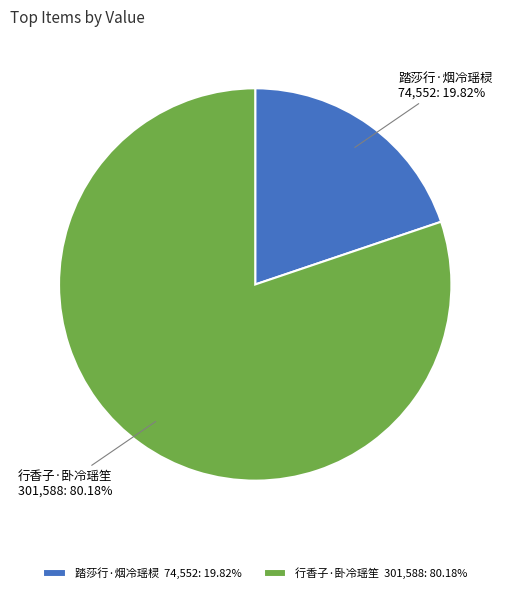

Which has a higher value, 行香子·卧冷瑶笙 301,588: 80.18% or 踏莎行·烟冷瑶棂 74,552: 19.82%?

行香子·卧冷瑶笙 301,588: 80.18%